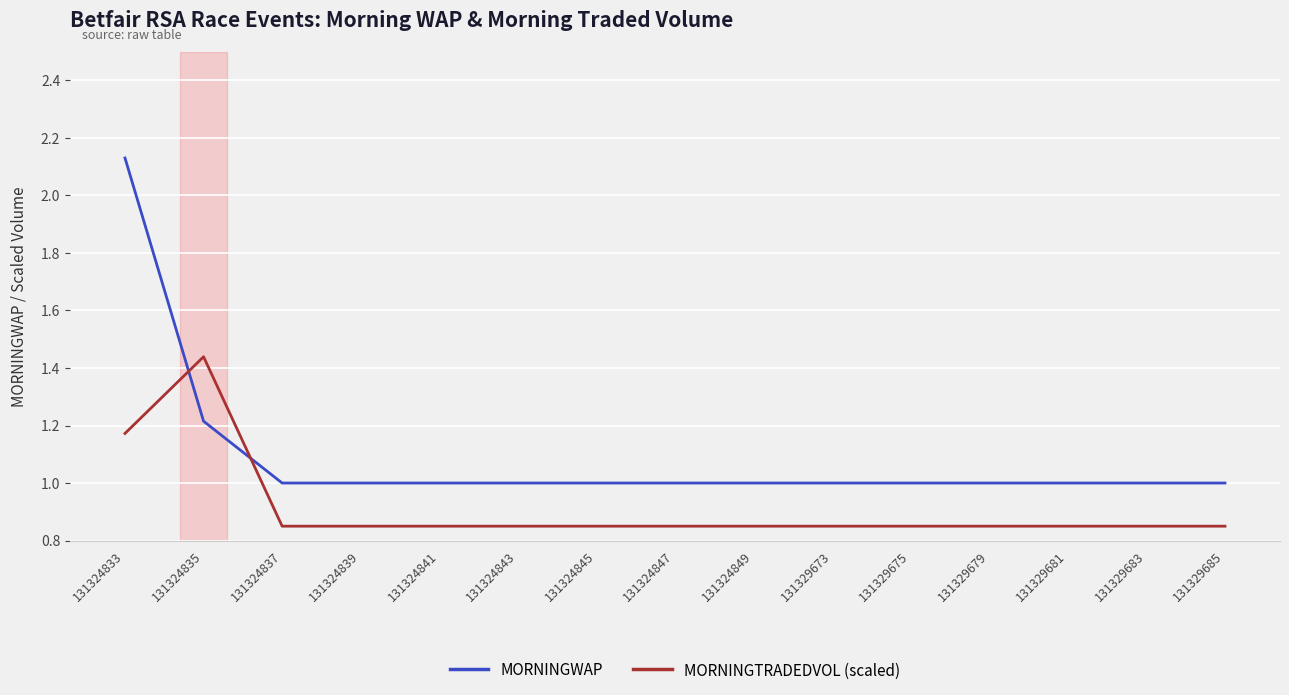

True or false: MORNINGWAP has a value of 0.3 at 131324841.

False